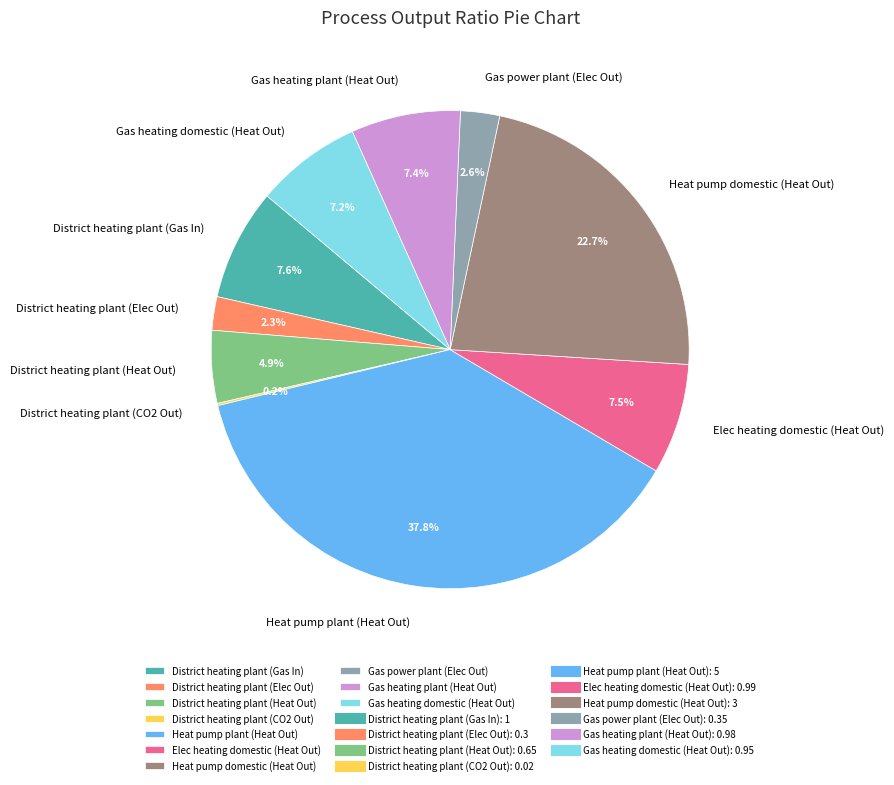

What percentage is the District heating plant (Heat Out) slice, to the nearest percent?

5%